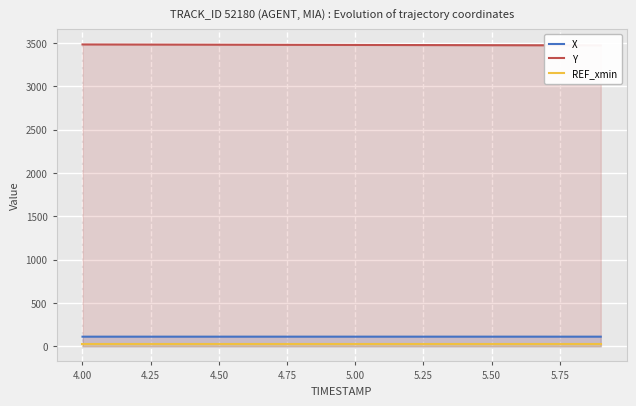

What is the highest value of the X series?

111.5